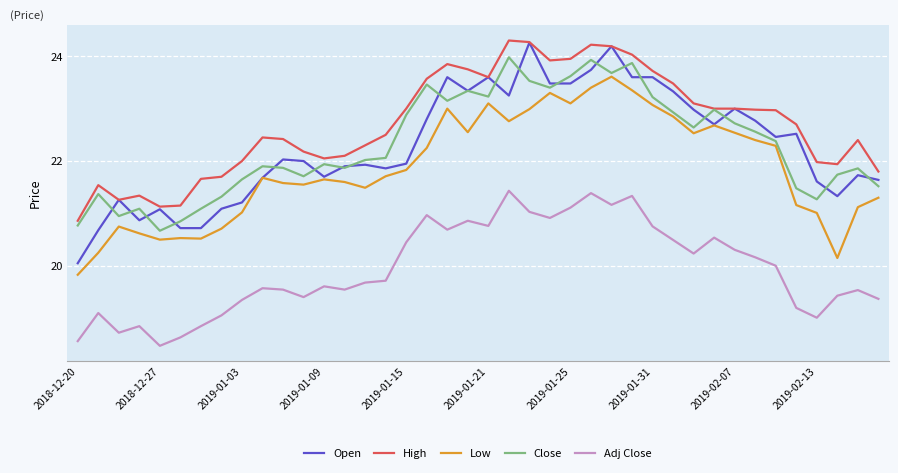

What is the maximum value for Close?

24.0